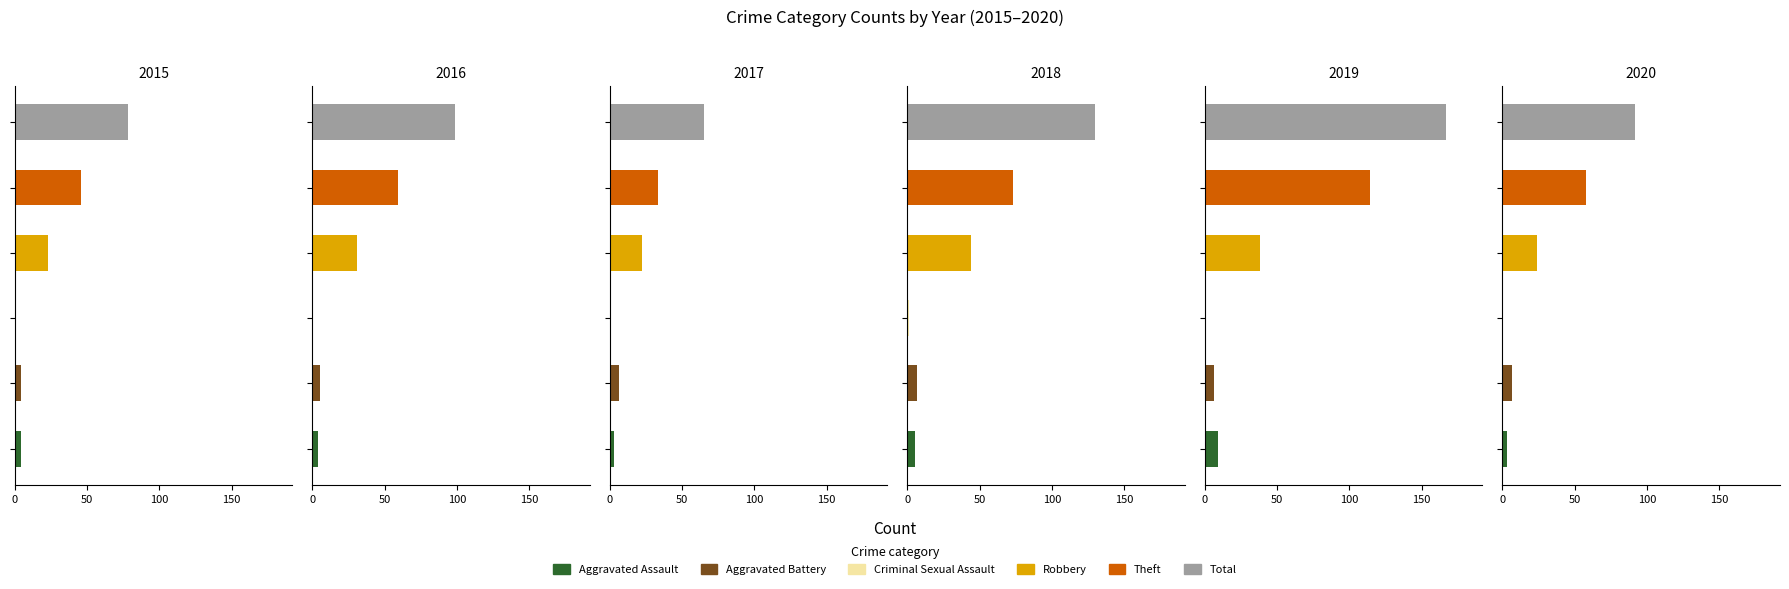

Read the 2015 value at Theft.

46